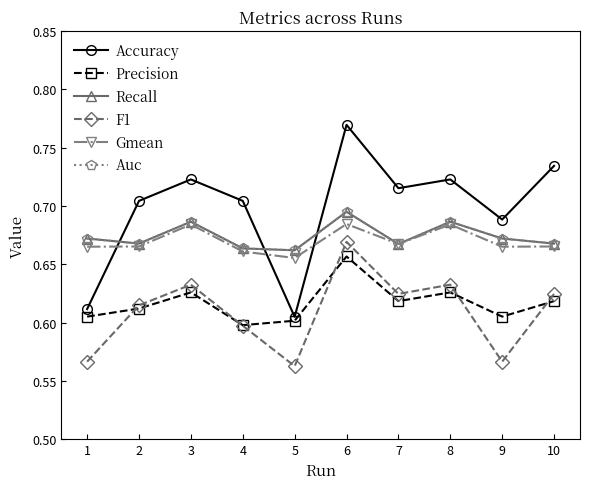

The value of Recall at 2 is 0.2. True or false?

False